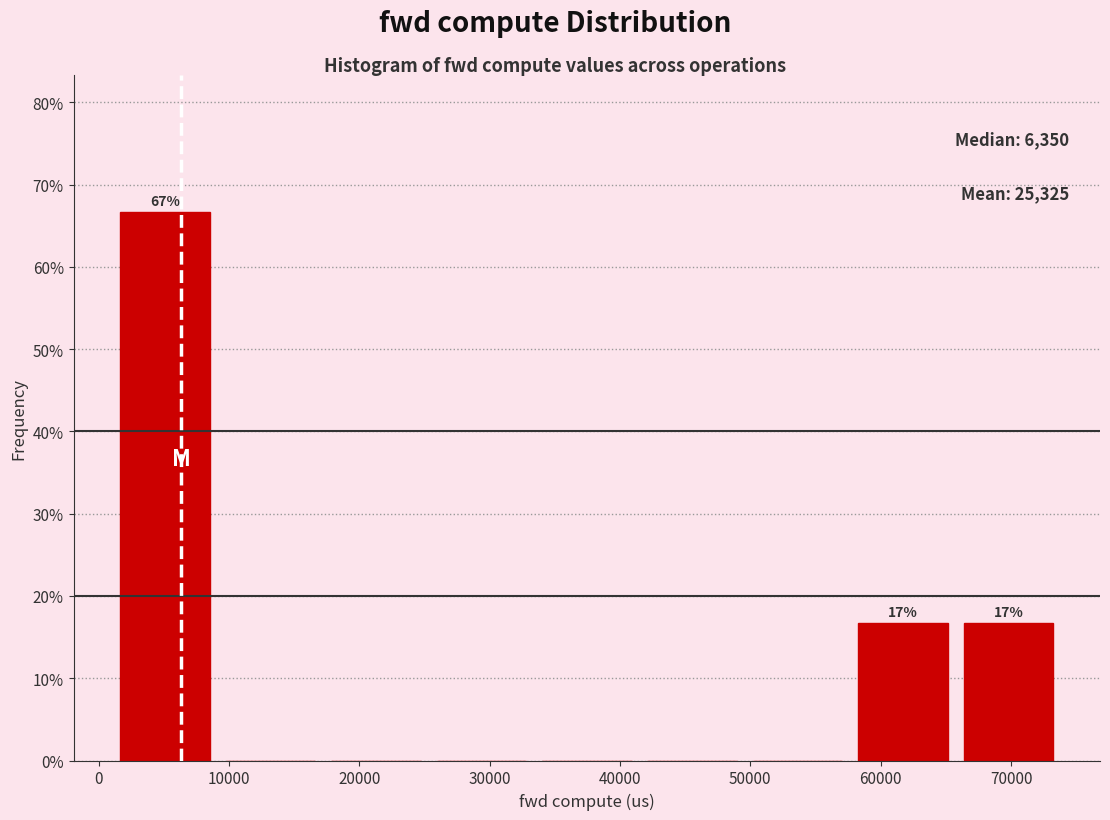

Over which range of the x-axis is the bar tallest?

1000 to 9000